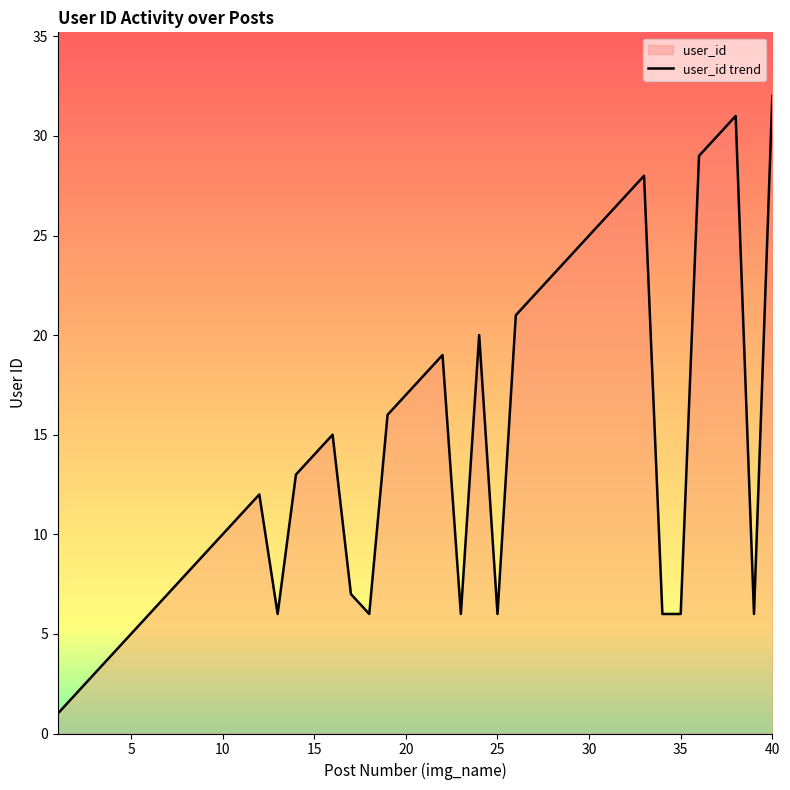

What is the average value?

14